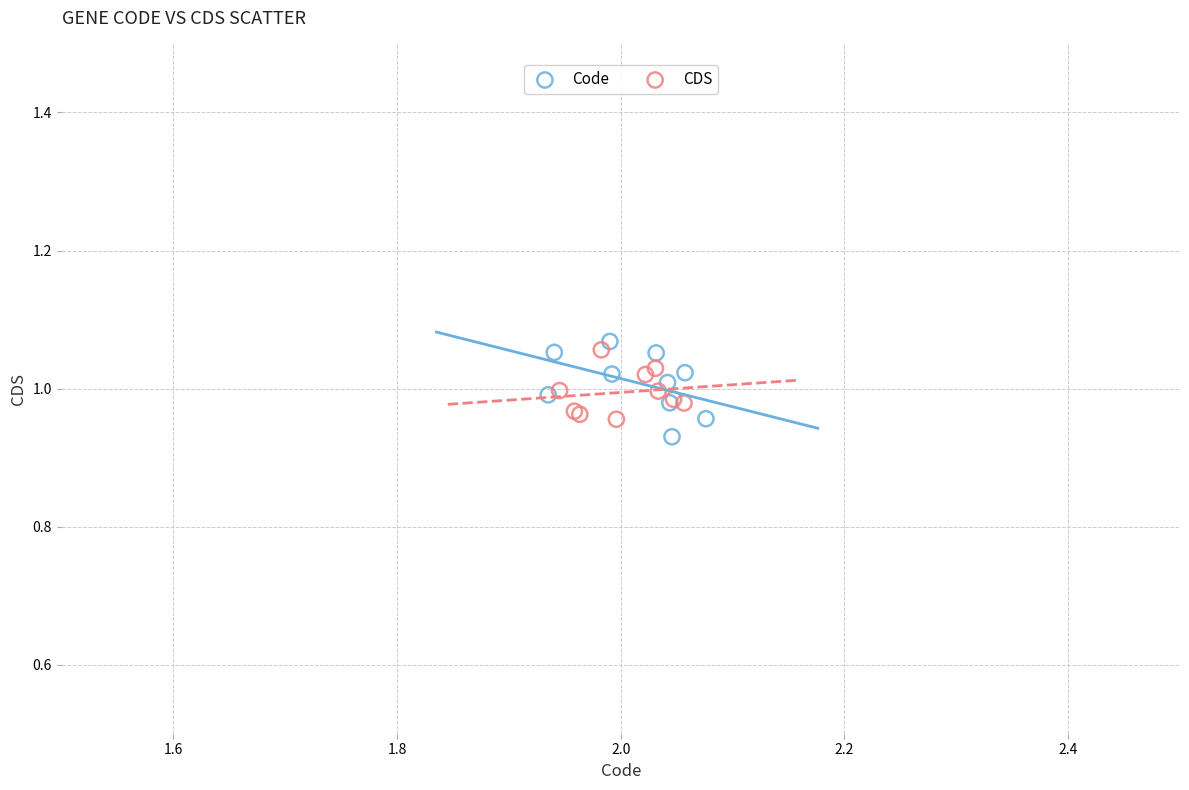

What are all the series names shown in the legend?

Code, CDS